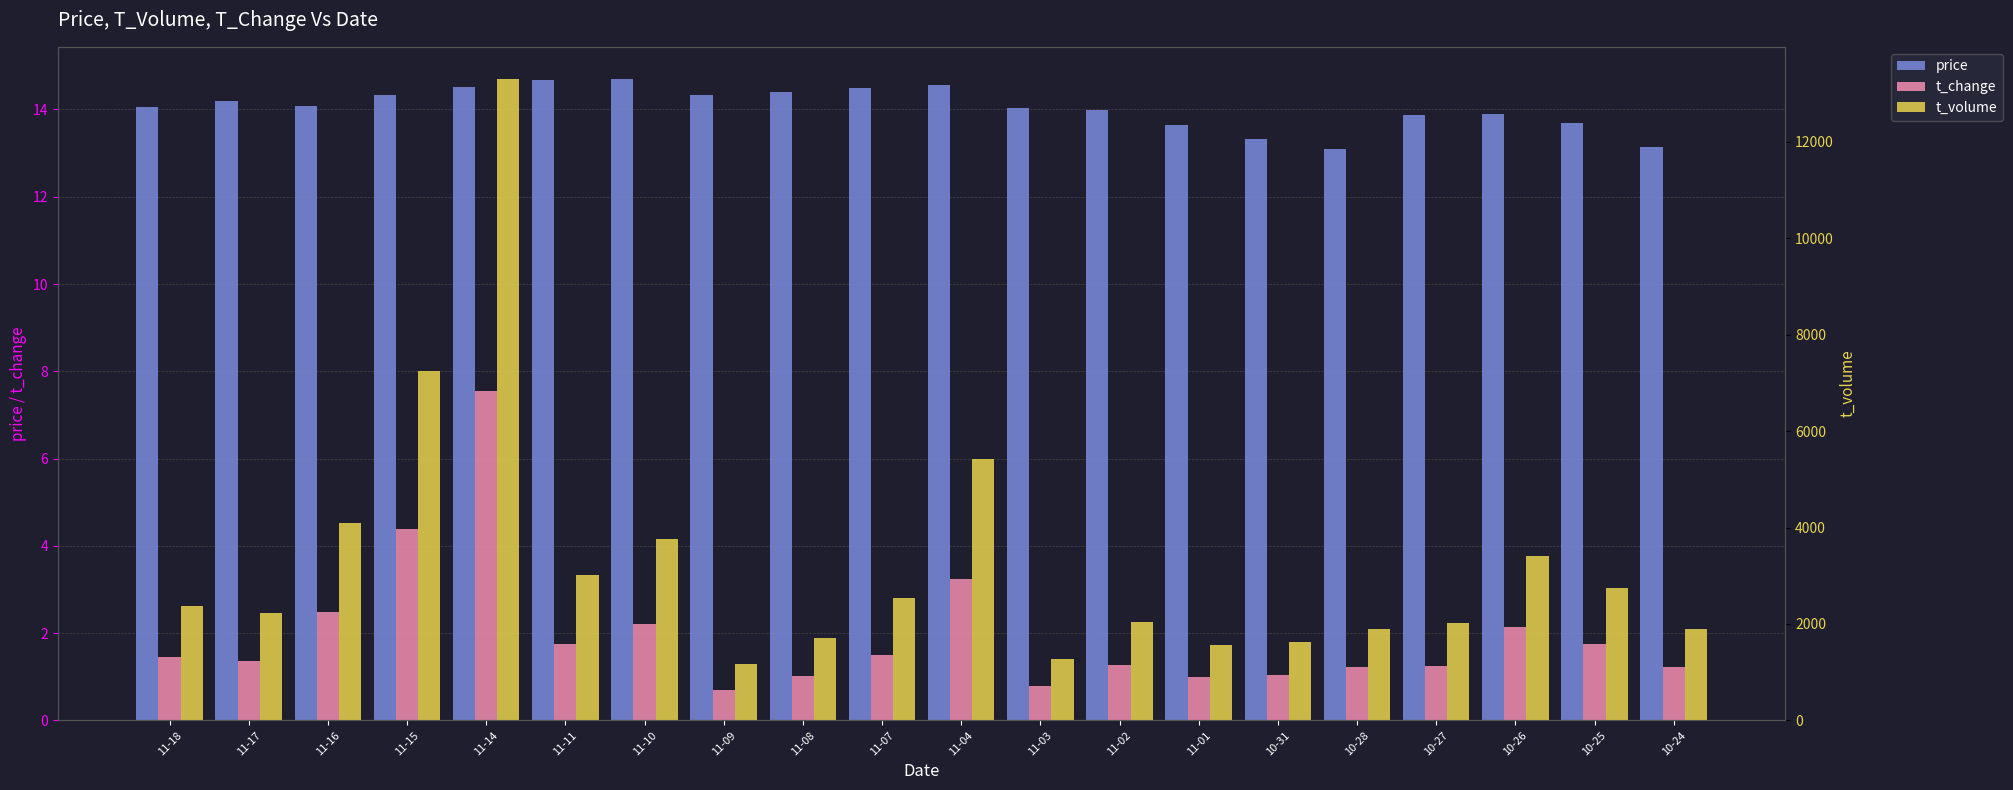

Is the value of price at 11-01 greater than the value of t_change at 11-16?

Yes